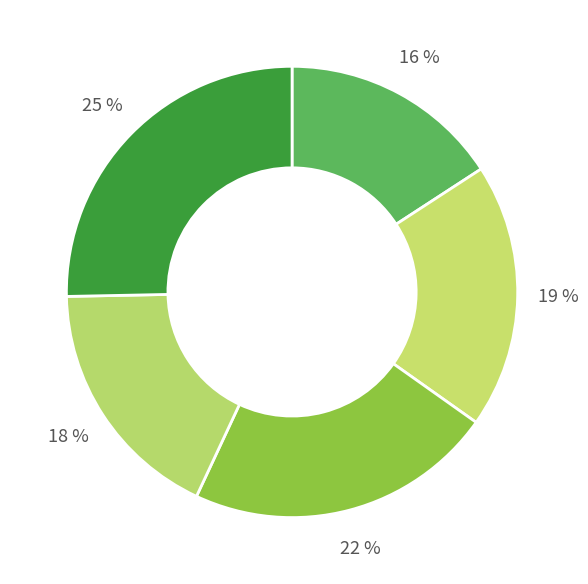

How many segments does this pie chart have?

5